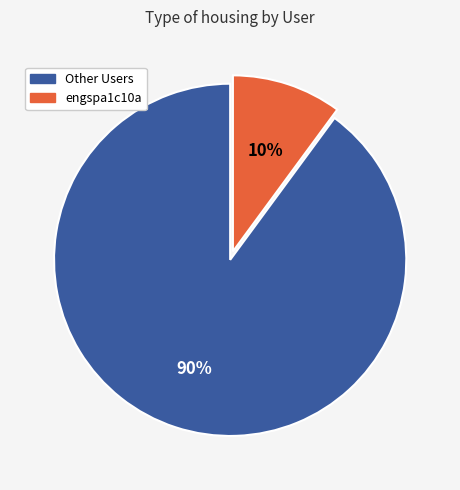

Does any single category account for the majority?

Yes